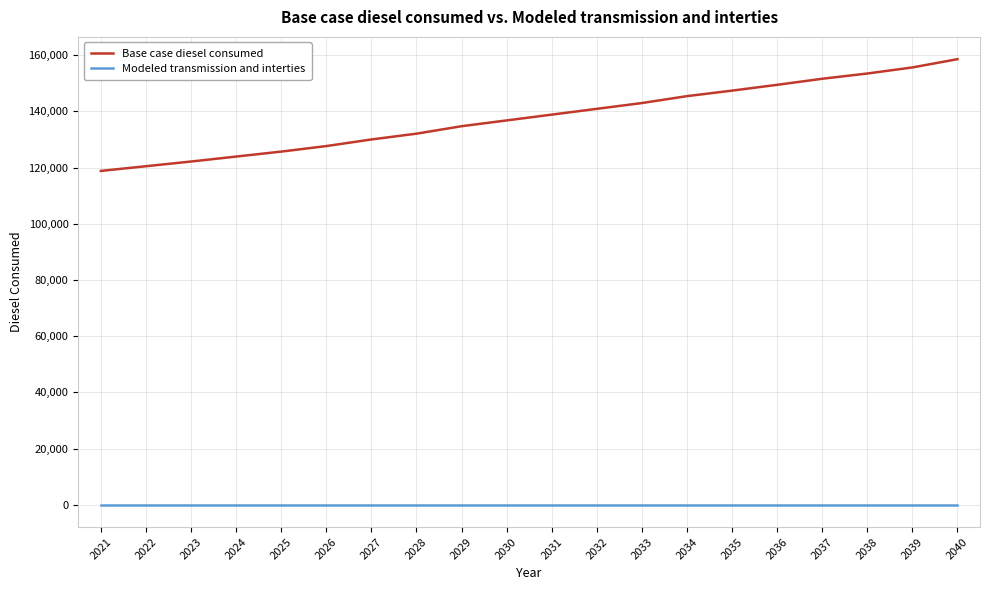

Is it true that Base case diesel consumed equals 123935.0 at 2024?

True